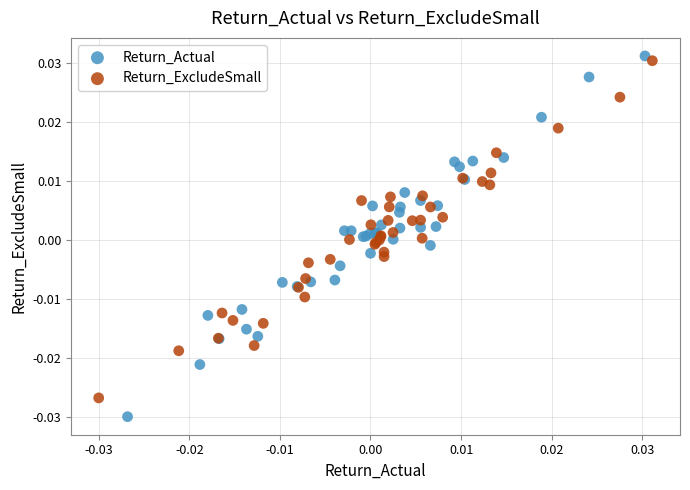

Which series has the widest spread of Y values?

Return_Actual